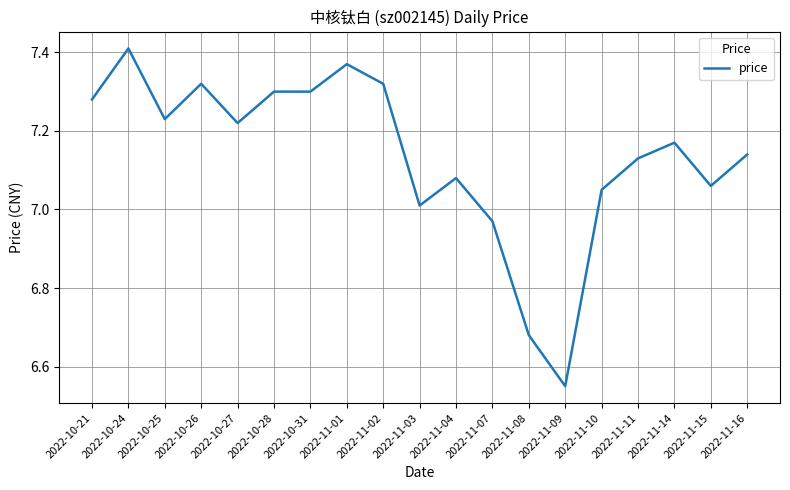

Which category has the highest value across all series?

2022-10-24